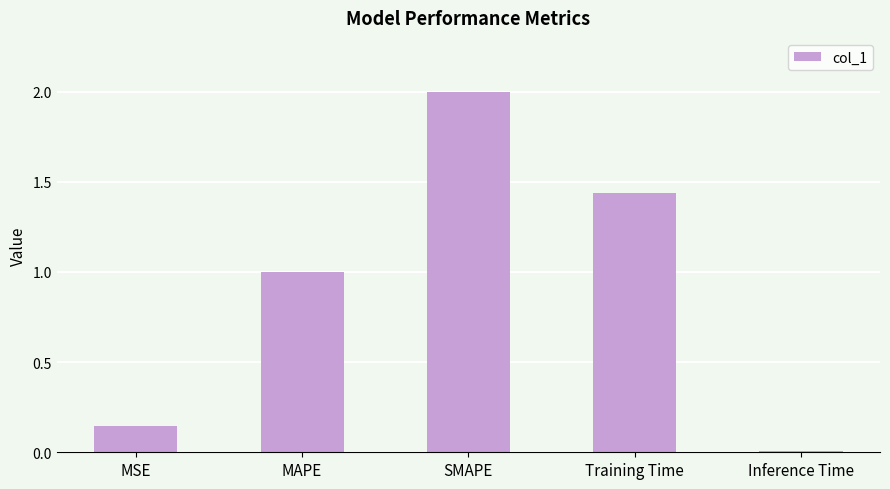

What is the value of the 3rd bar from the left?

2.0